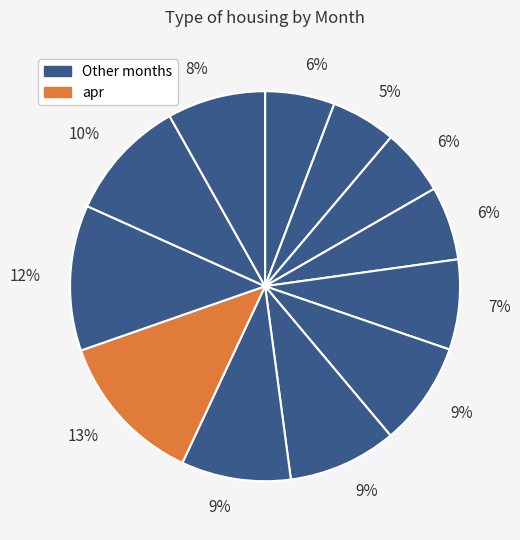

Count the number of slices in the pie.

12